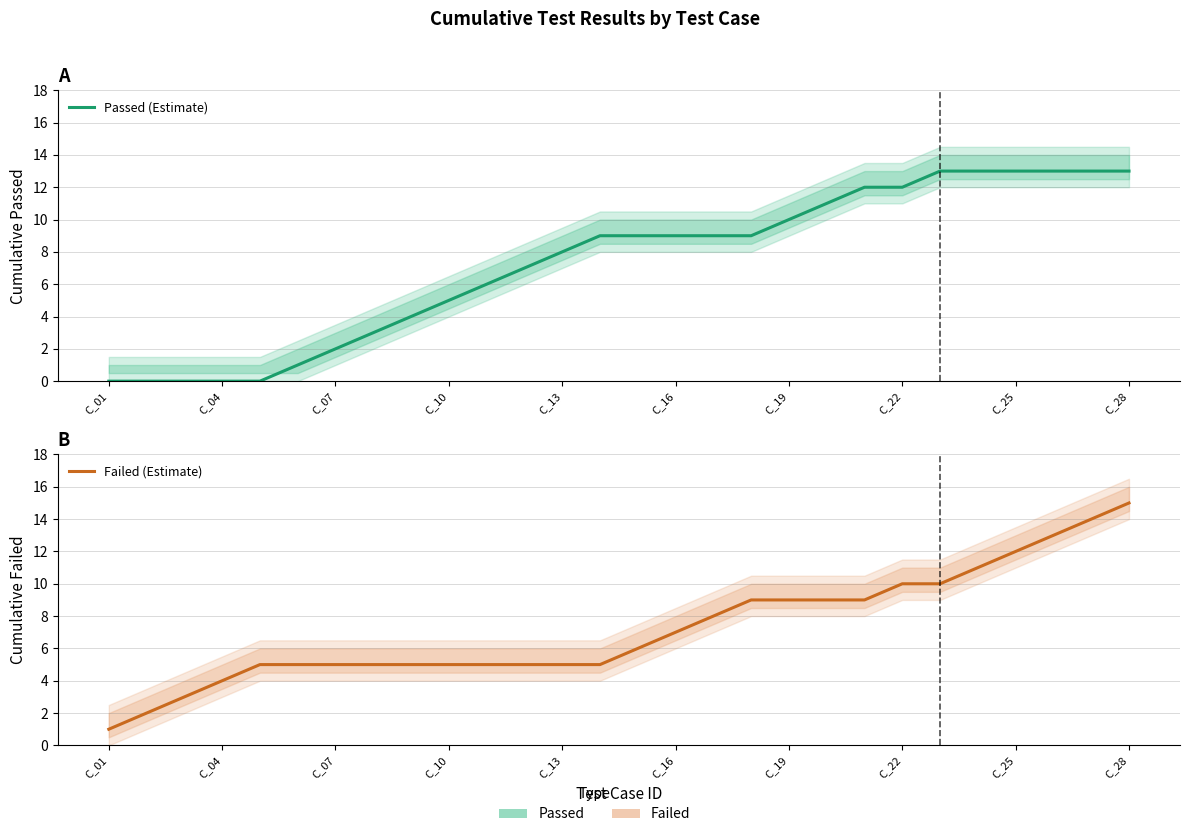

How many lines are shown in the chart?

2